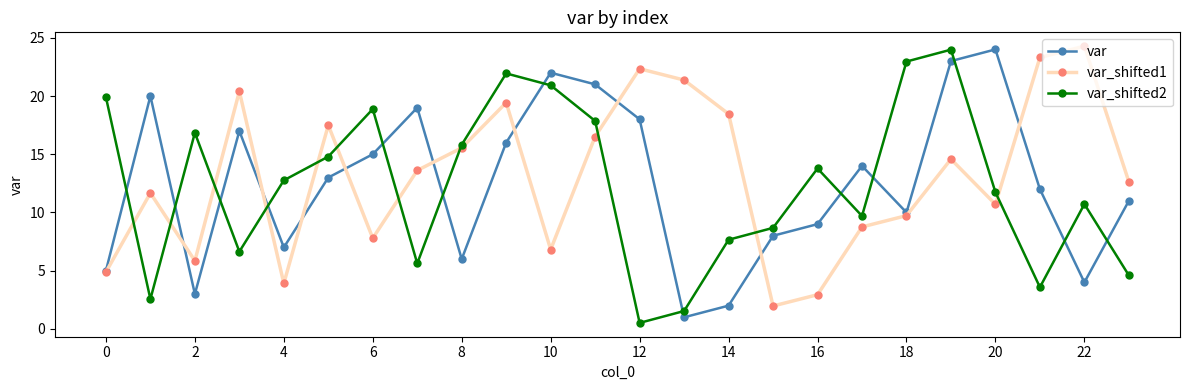

After their last crossing, which series has the higher values: var_shifted2 or var?

var